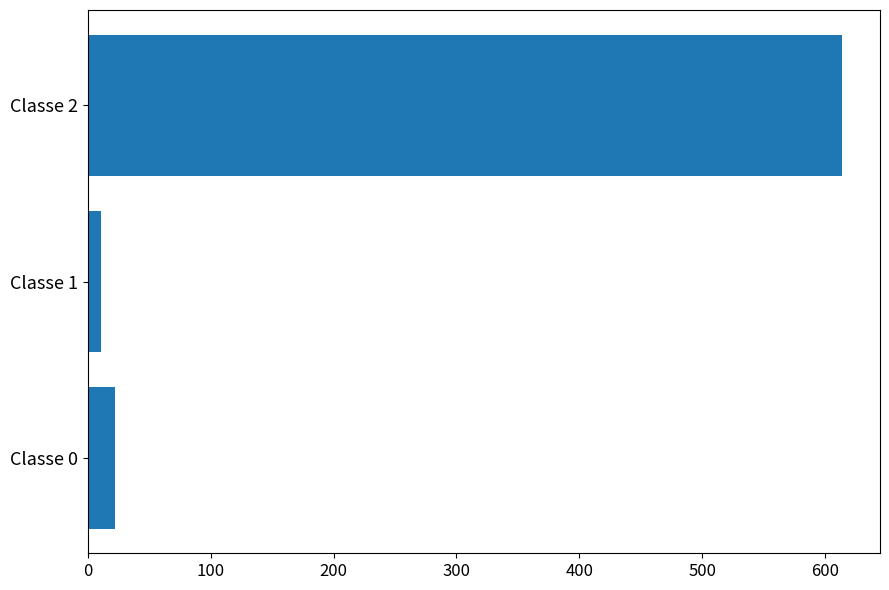

How many series are shown in this chart?

1